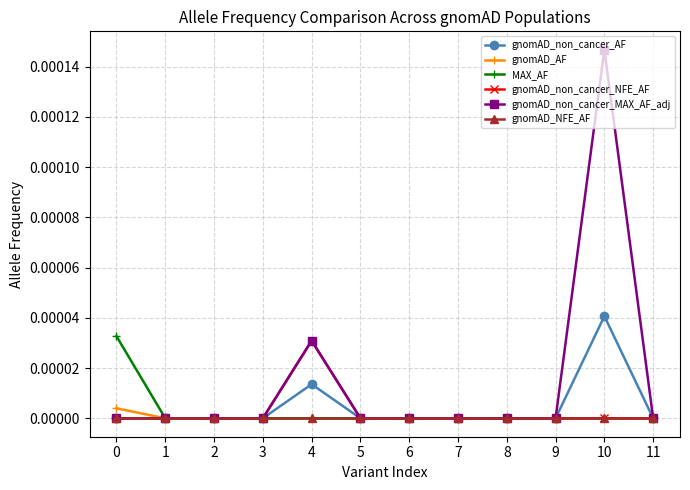

The gnomAD_NFE_AF series shows 0.0 at 0. True or false?

True